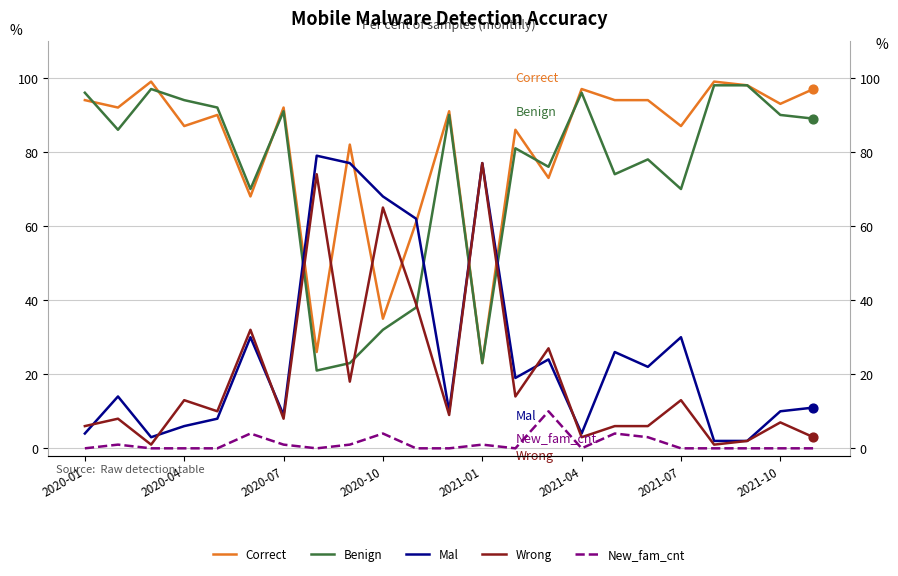

Which series reaches the maximum Y coordinate?

Correct